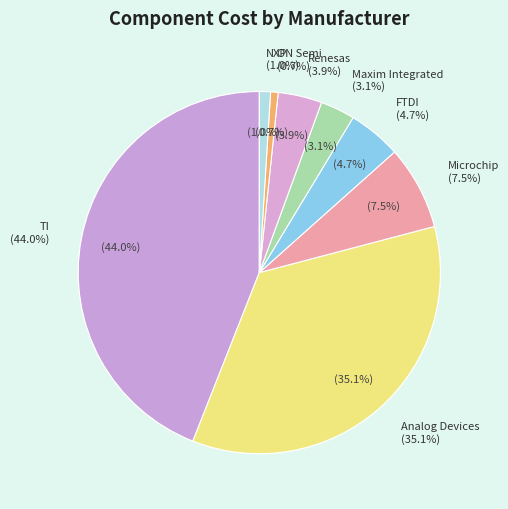

True or false: NXP accounts for 12% of the total.

False